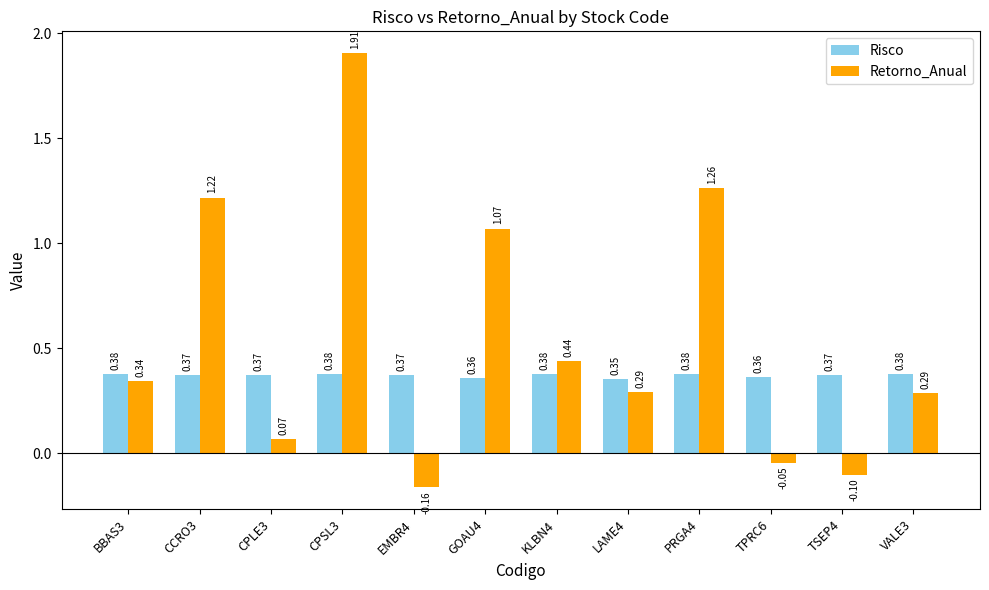

What is the difference between the highest and lowest values at TSEP4?

0.5